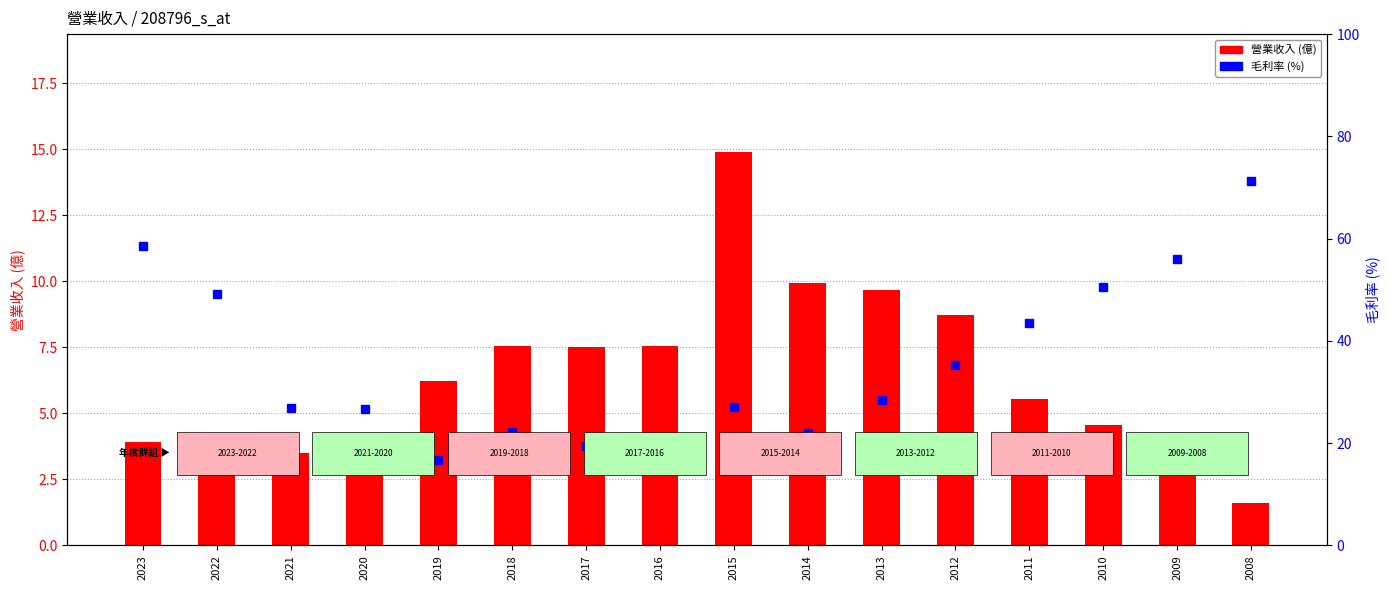

Is the value of 毛利率 (%) at 2010 greater than the value of 營業收入 (億) at 2023?

Yes